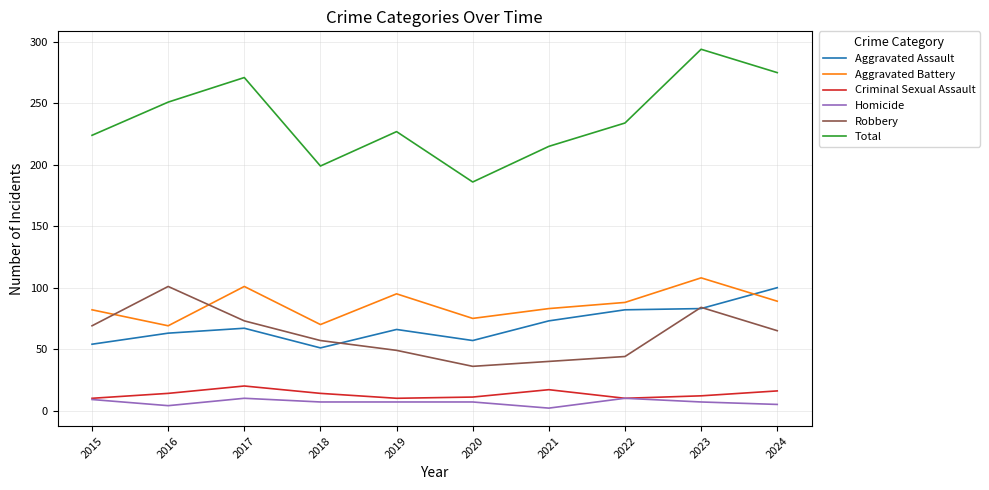

Which series has the largest total across all categories?

Total